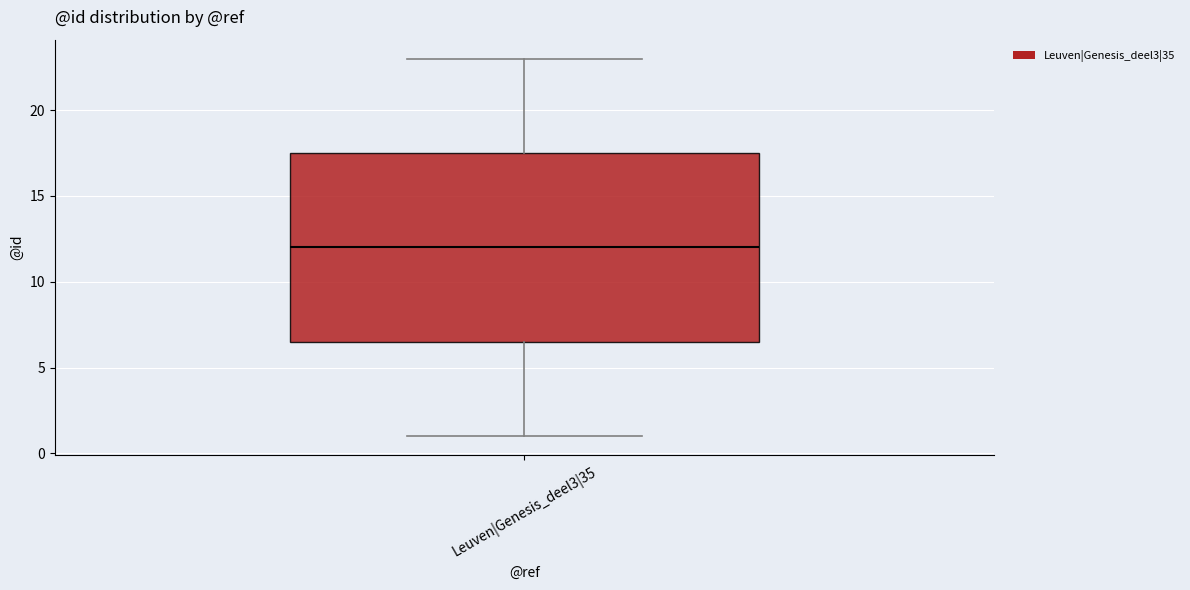

Transcribe this box plot: give where the median line is, the range the box spans, and where the two whiskers end, as read against the y-axis. The values are not printed on the chart, so give them approximately, as read against the axis.

median 12.0, box 6.5 to 17.5, whiskers 1.0 to 23.0